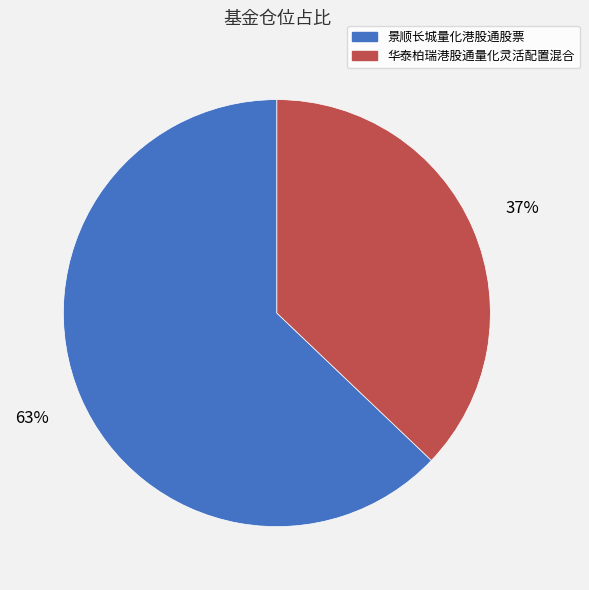

What percentage is the 景顺长城量化港股通股票 slice, to the nearest percent?

63%